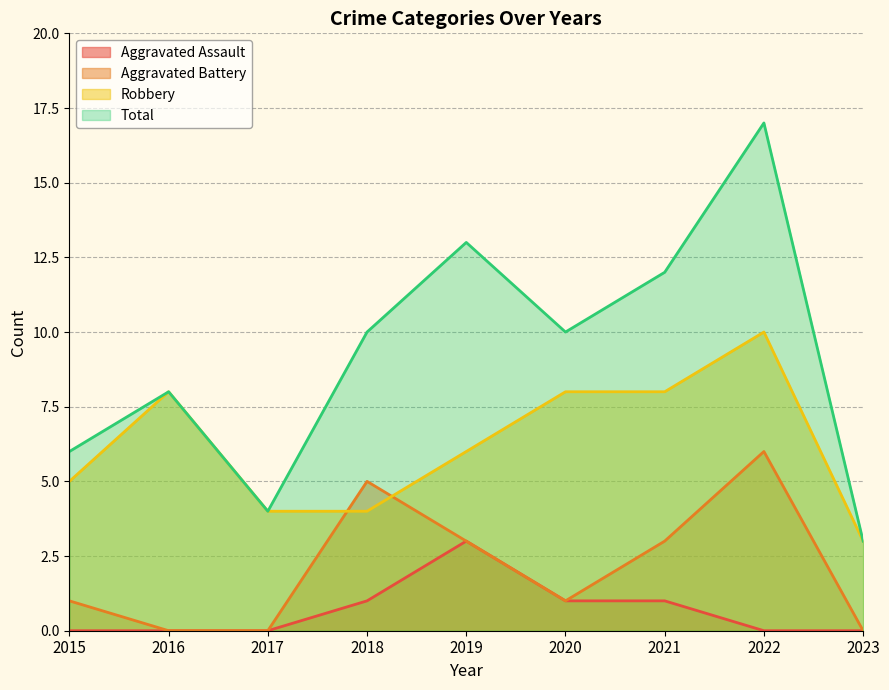

Which category has the highest value in the Aggravated Assault series?

2019